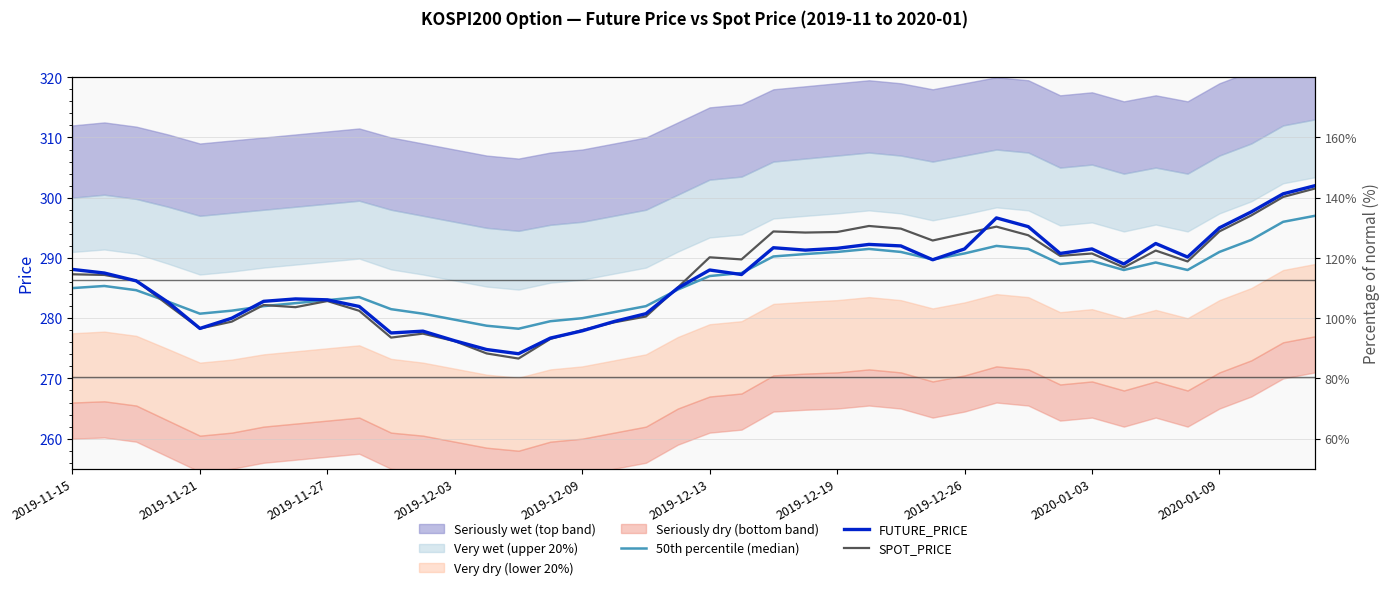

Reading left to right, transcribe all the data shown in this chart.

50th percentile (median): 285.0	285.4	284.6	282.8	280.8	281.2	282.0	282.5	283.0	283.5	281.5	280.8	279.8	278.8	278.2	279.5	280.0	281.0	282.0	284.8	287.0	287.5	290.2	290.6	291.0	291.5	291.0	289.8	290.8	292.0	291.5	289.0	289.5	288.0	289.2	288.0	291.0	293.0	296.0	297.0
FUTURE_PRICE: 288.1	287.5	286.2	282.6	278.3	280.0	282.8	283.2	283.1	281.9	277.6	277.9	276.2	274.8	274.1	276.7	277.9	279.4	280.8	285.0	288.0	287.2	291.7	291.3	291.6	292.2	292.0	289.7	291.5	296.6	295.2	290.8	291.5	289.0	292.4	290.1	295.0	297.6	300.6	302.0
SPOT_PRICE: 287.3	287.2	286.2	282.2	278.3	279.4	282.2	281.8	282.9	281.2	276.8	277.4	276.2	274.1	273.3	276.6	278.0	279.3	280.3	285.1	290.1	289.8	294.4	294.2	294.3	295.3	294.9	292.9	294.1	295.2	293.8	290.4	290.7	288.4	291.2	289.4	294.4	297.1	300.1	301.5